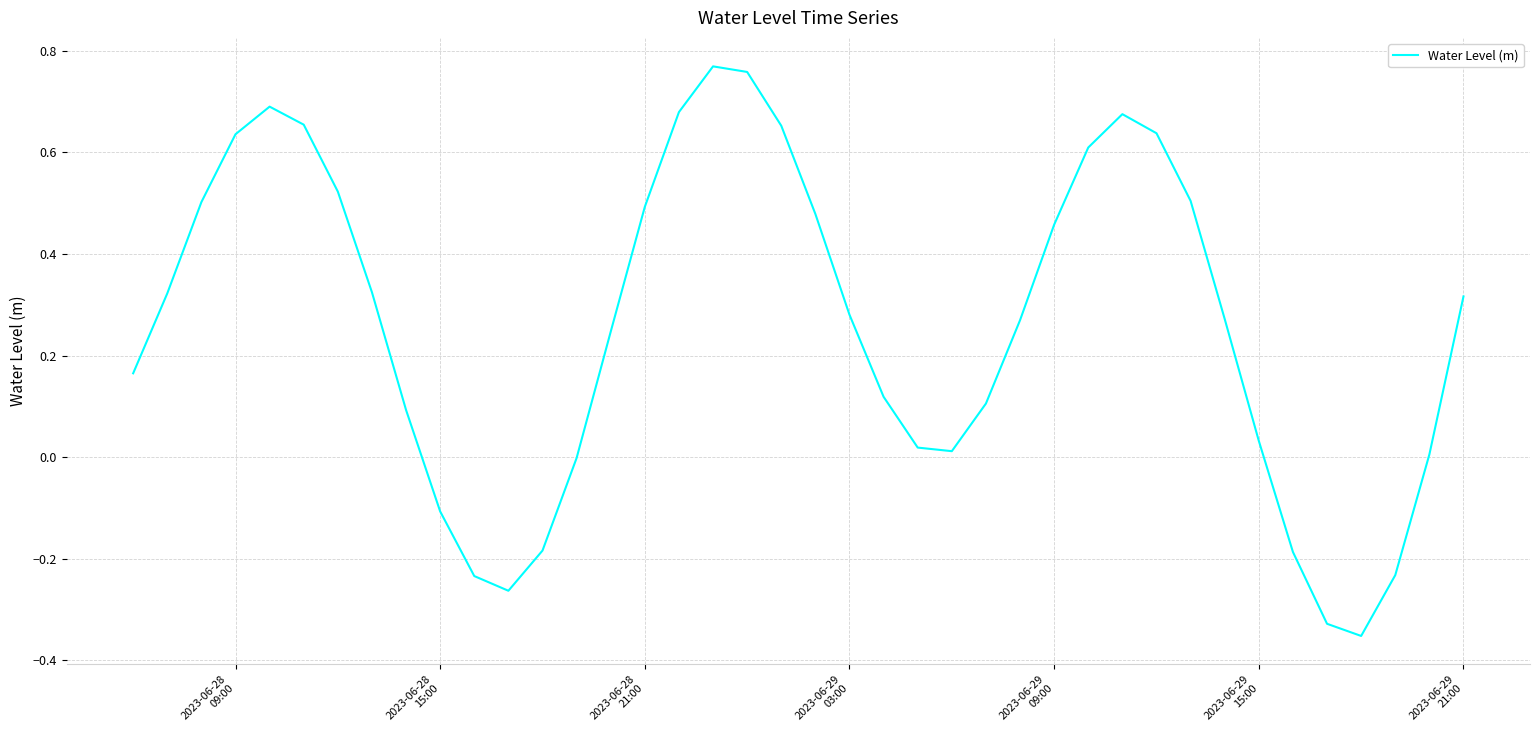

What is the difference between the maximum and minimum values?

1.1